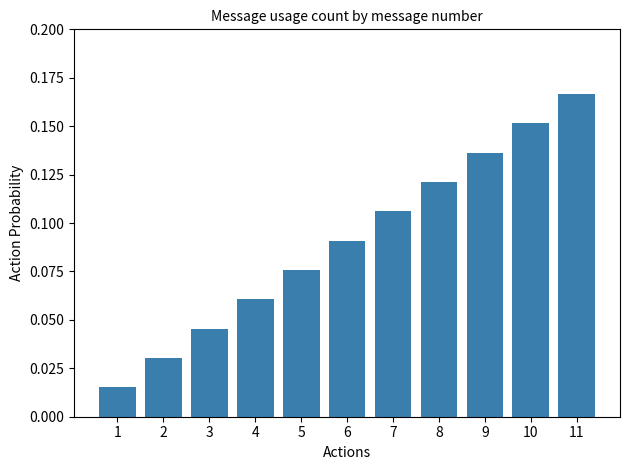

Which category has the highest value across all series?

11